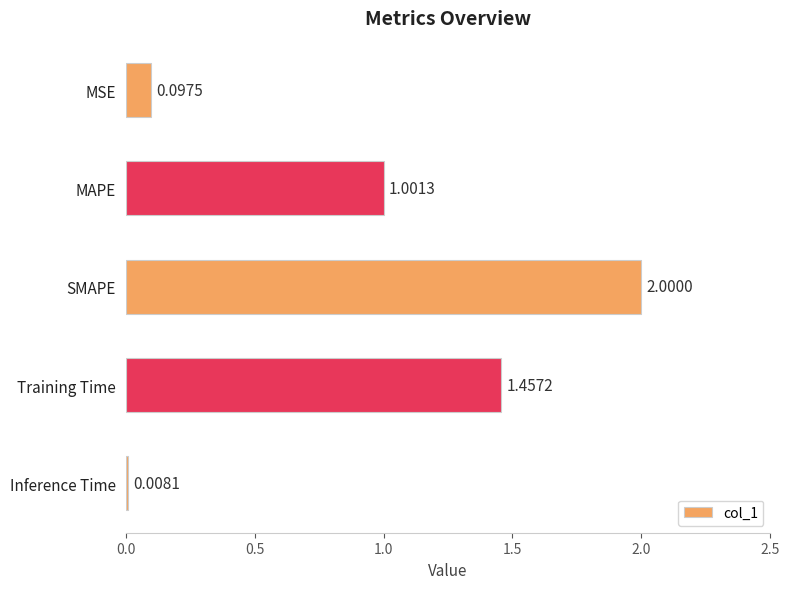

What is the ratio of the value at SMAPE to the value at MAPE?

2.0